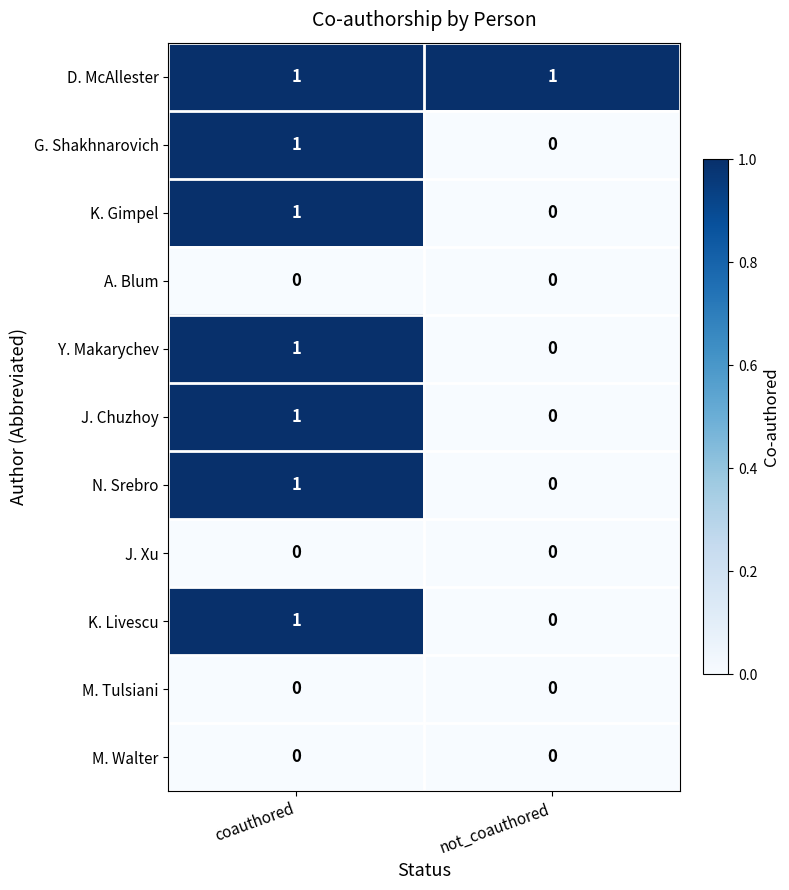

How many data points does each series have?

2